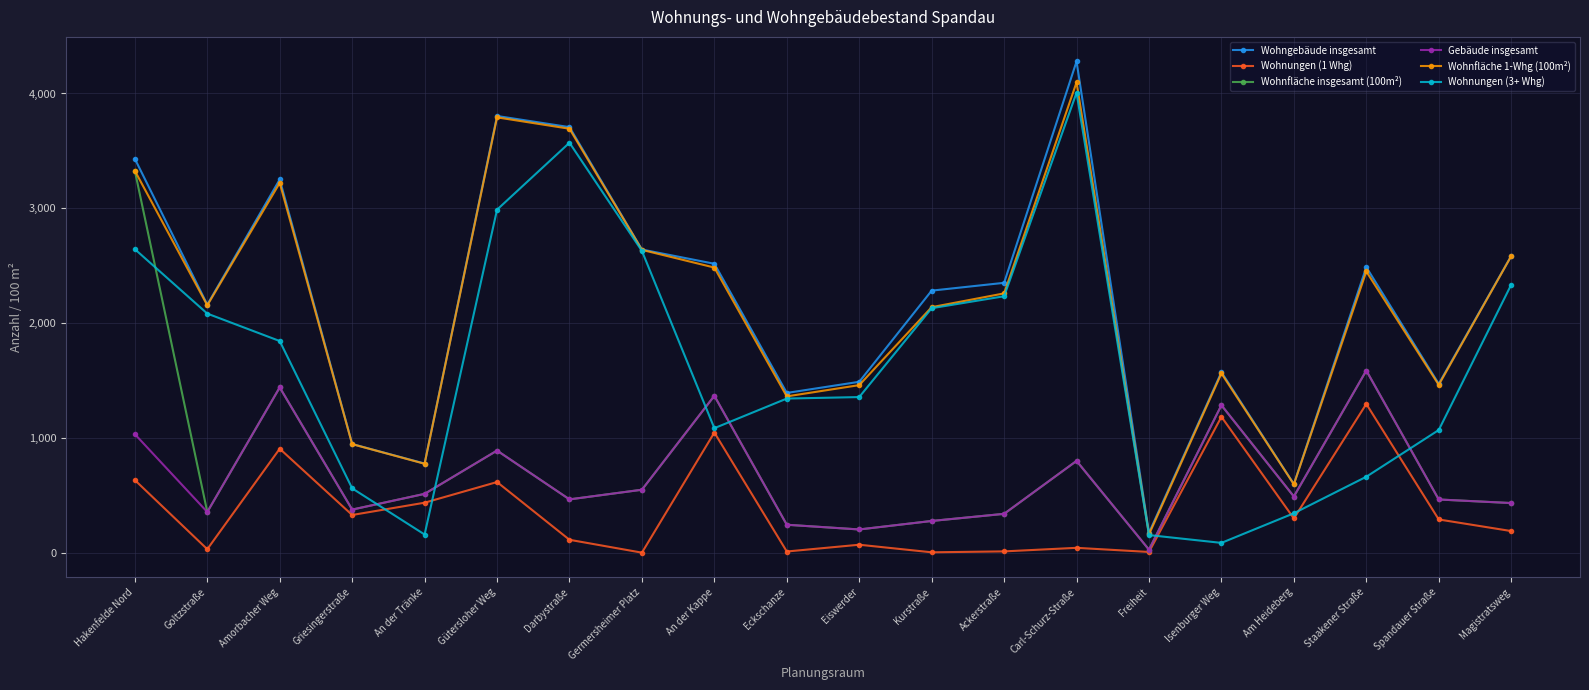

How many values in the Wohnungen (1 Whg) series are below 290?

10